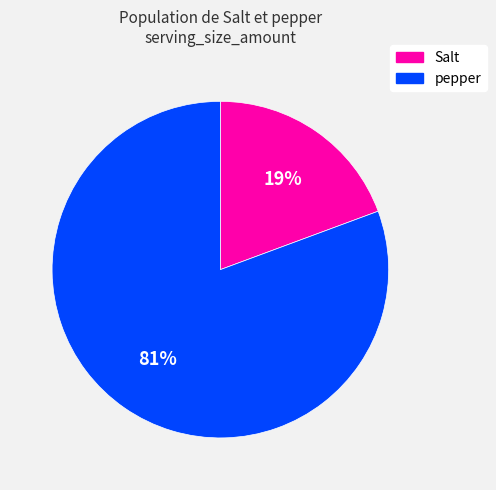

Which category has the biggest portion of the pie?

pepper